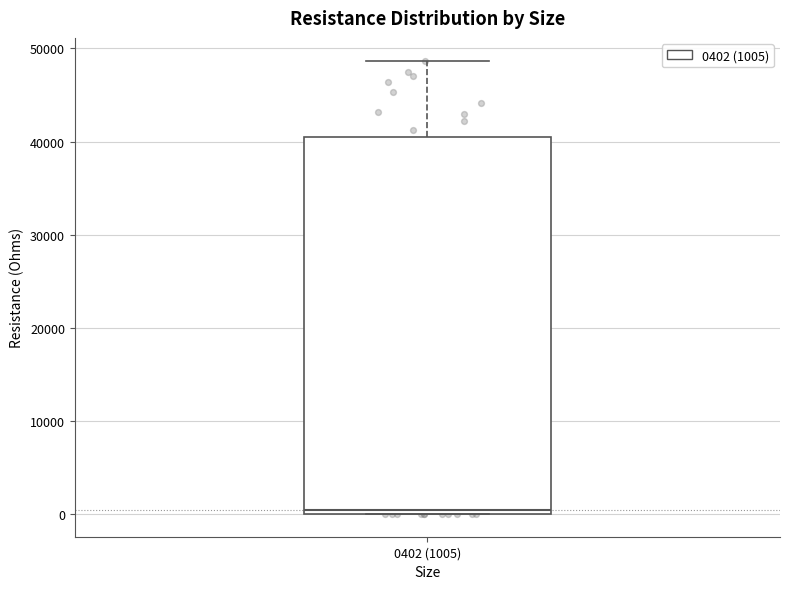

Read this box plot against the y-axis: the position of the median line, the range covered by the box, and the ends of both whiskers. The values are not printed on the chart, so give them approximately, as read against the axis.

median 0 (just above the box's lower edge), box 0 to 40000, whiskers 0 to 49000